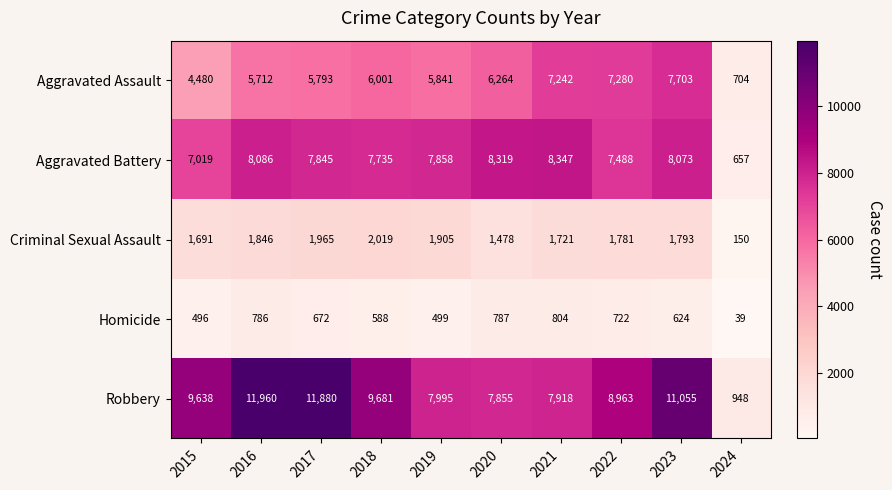

Where is Aggravated Battery nearest to the value 4502?

2015